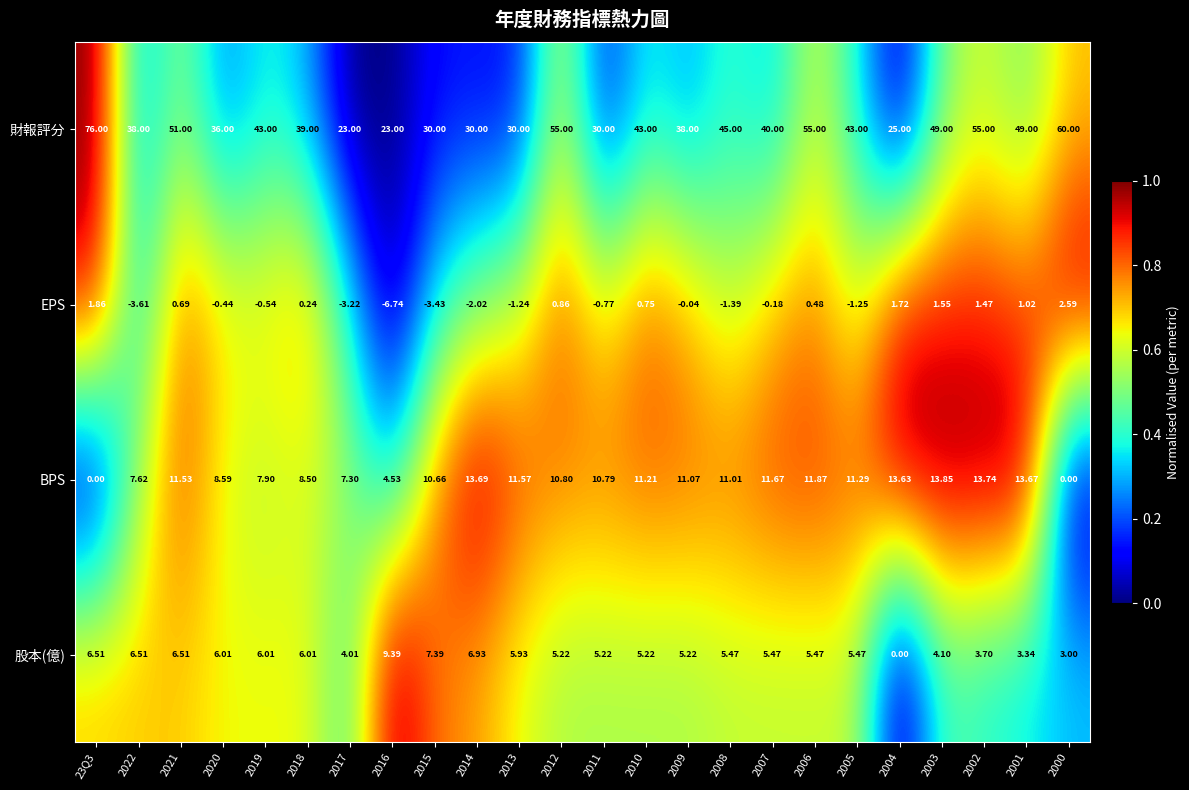

At 2019, list the series in order from smallest to largest.

EPS, 股本(億), BPS, 財報評分